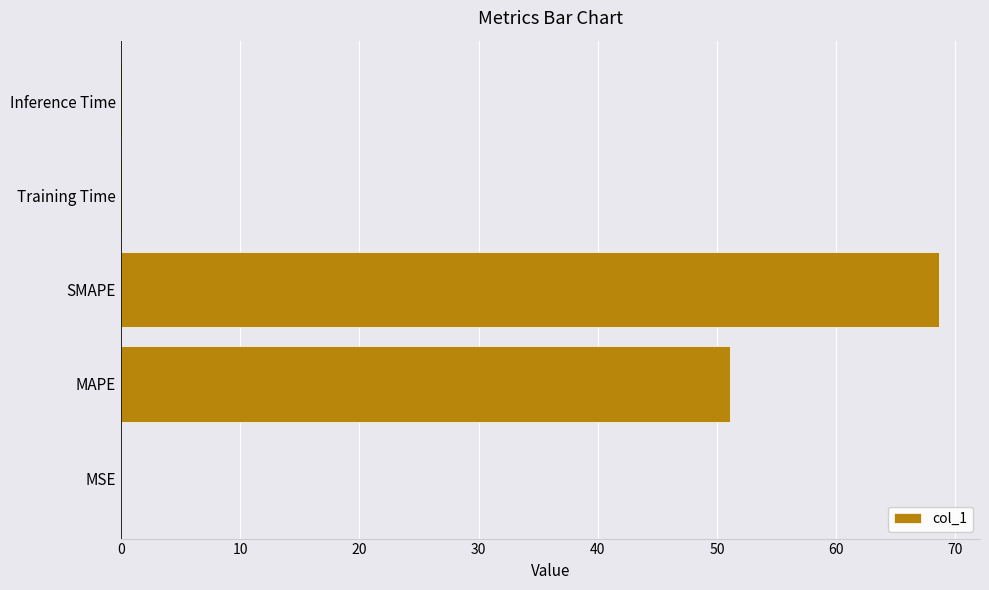

Are the bars horizontal?

Yes